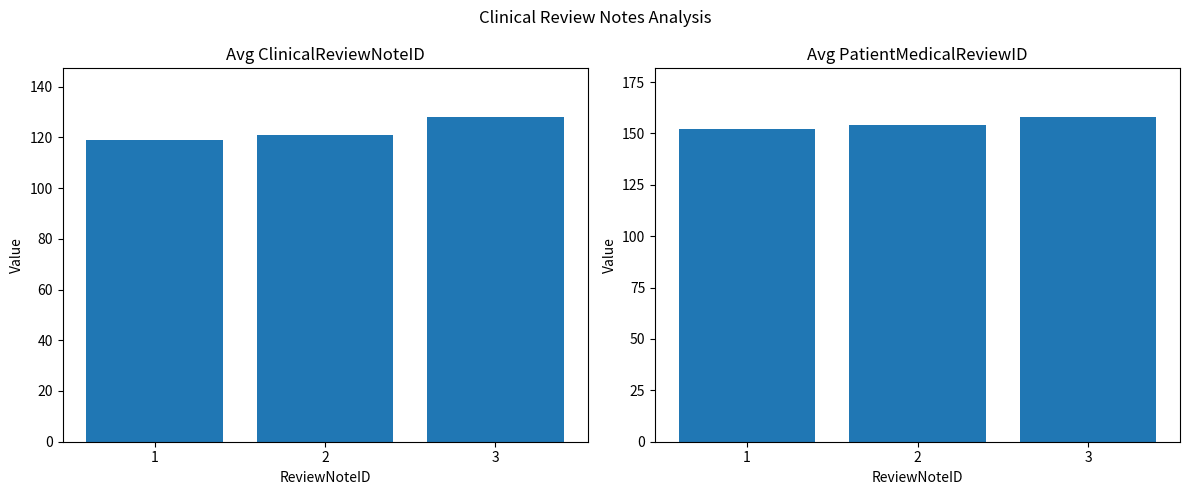

What is the maximum value for Avg PatientMedicalReviewID?

158